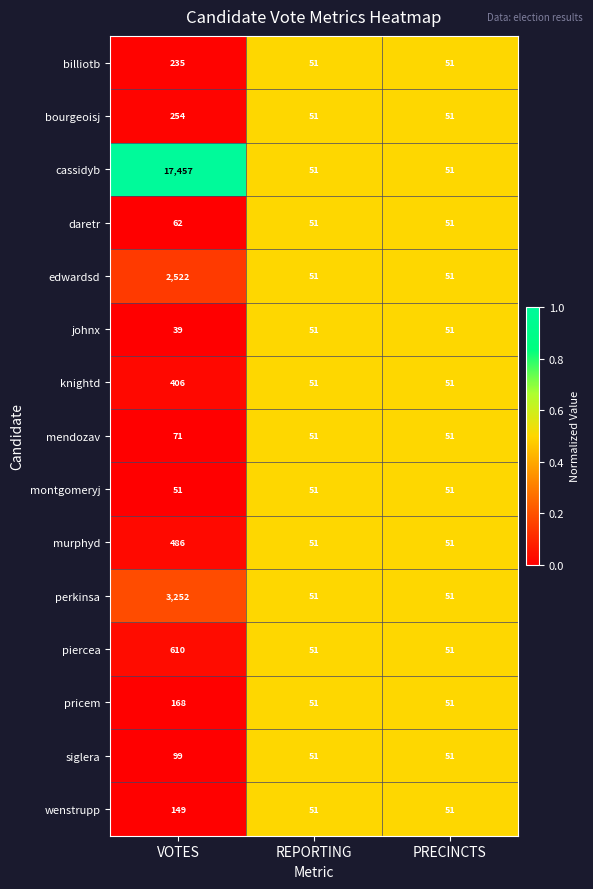

Which series has the largest range (max minus min)?

cassidyb